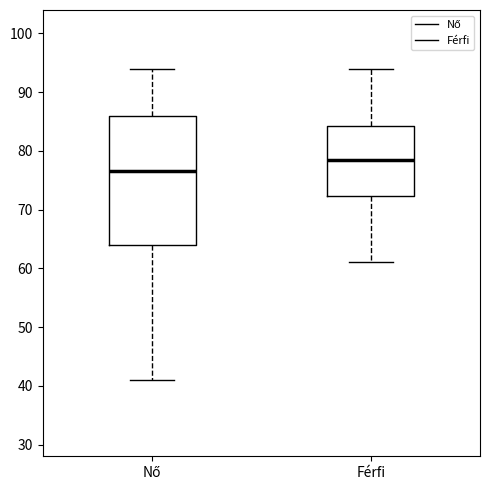

Which box's median line is the highest?

Férfi